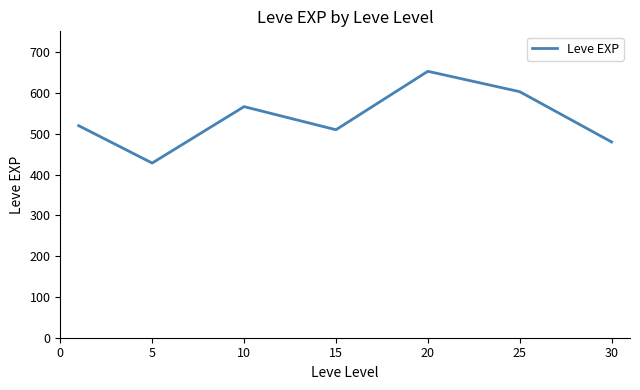

How many interior local peaks (higher than both neighbors) does the data have?

2